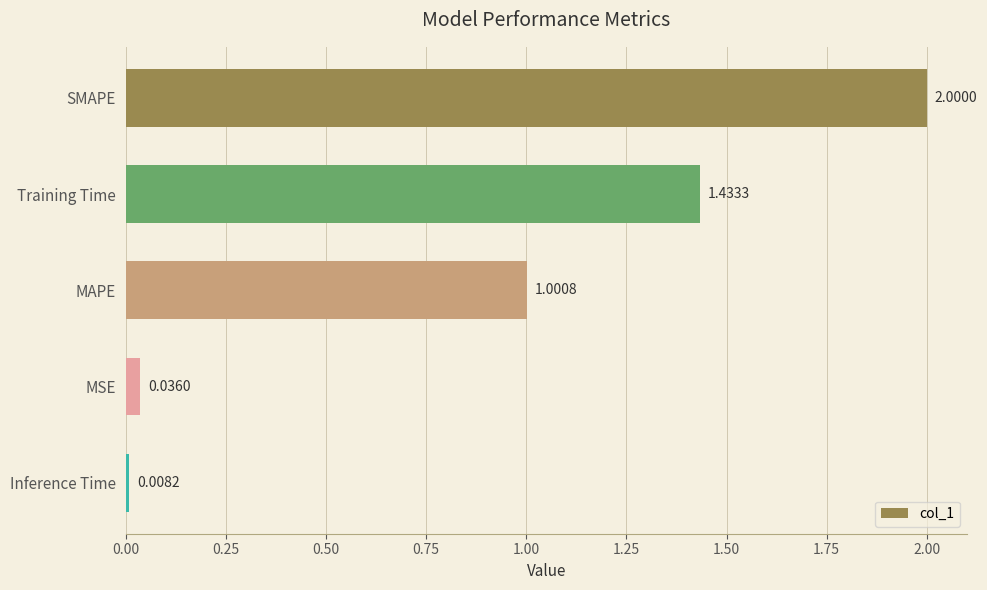

What is the label of the 3rd bar from the bottom?

MAPE